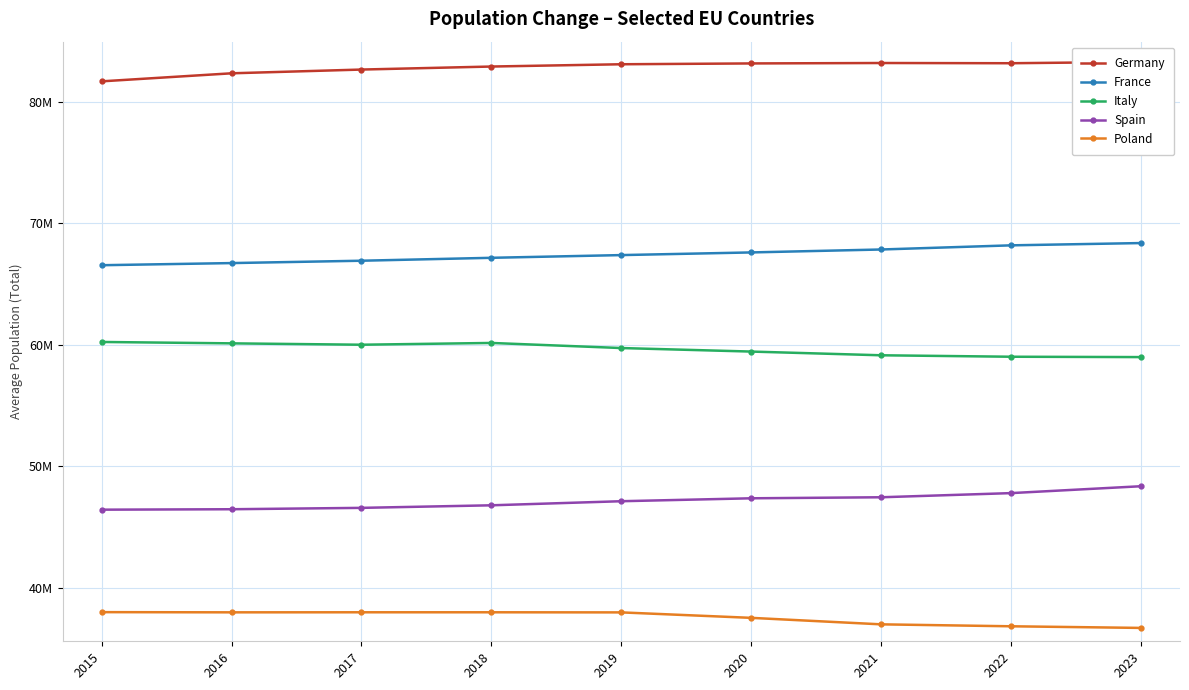

What are all the series names shown in the legend?

Germany, France, Italy, Spain, Poland